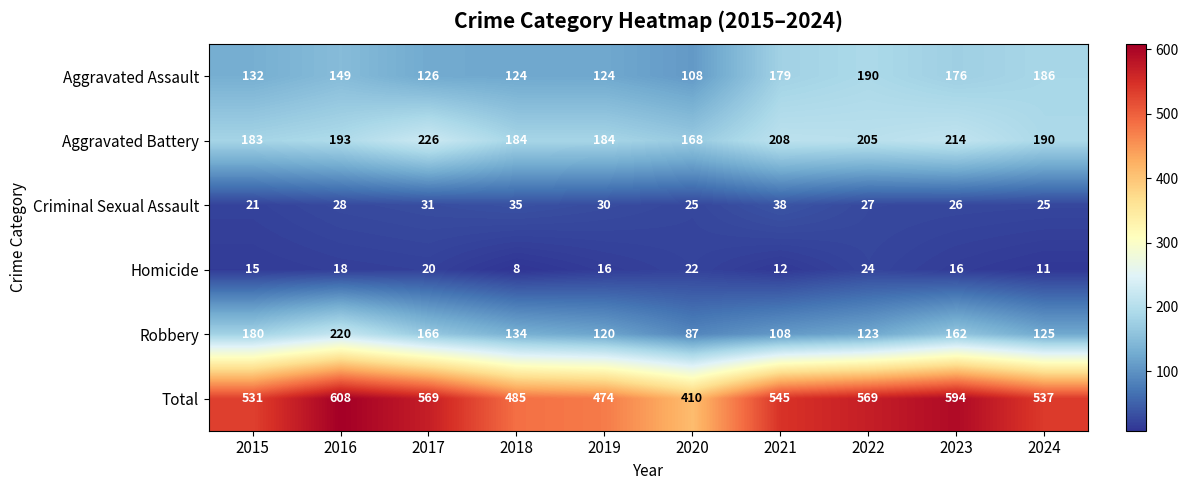

Rank the series by their maximum value, from highest to lowest.

Total, Aggravated Battery, Robbery, Aggravated Assault, Criminal Sexual Assault, Homicide